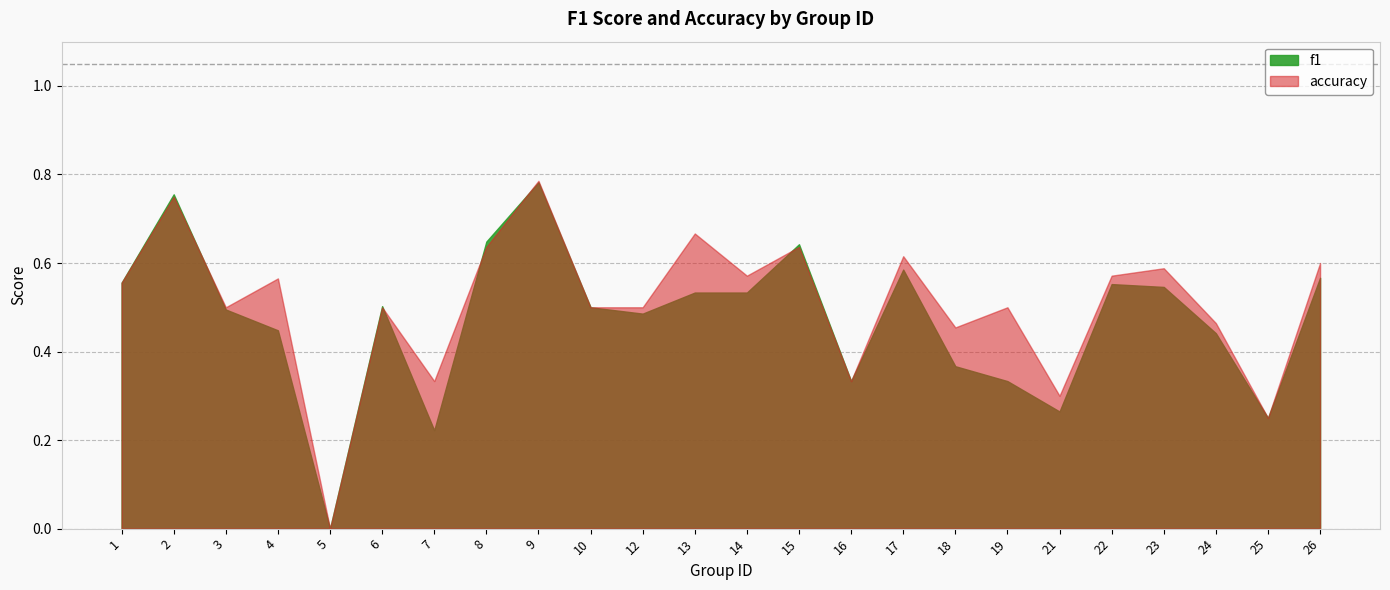

What is the value of the f1 point at the 2nd from the left?

0.8